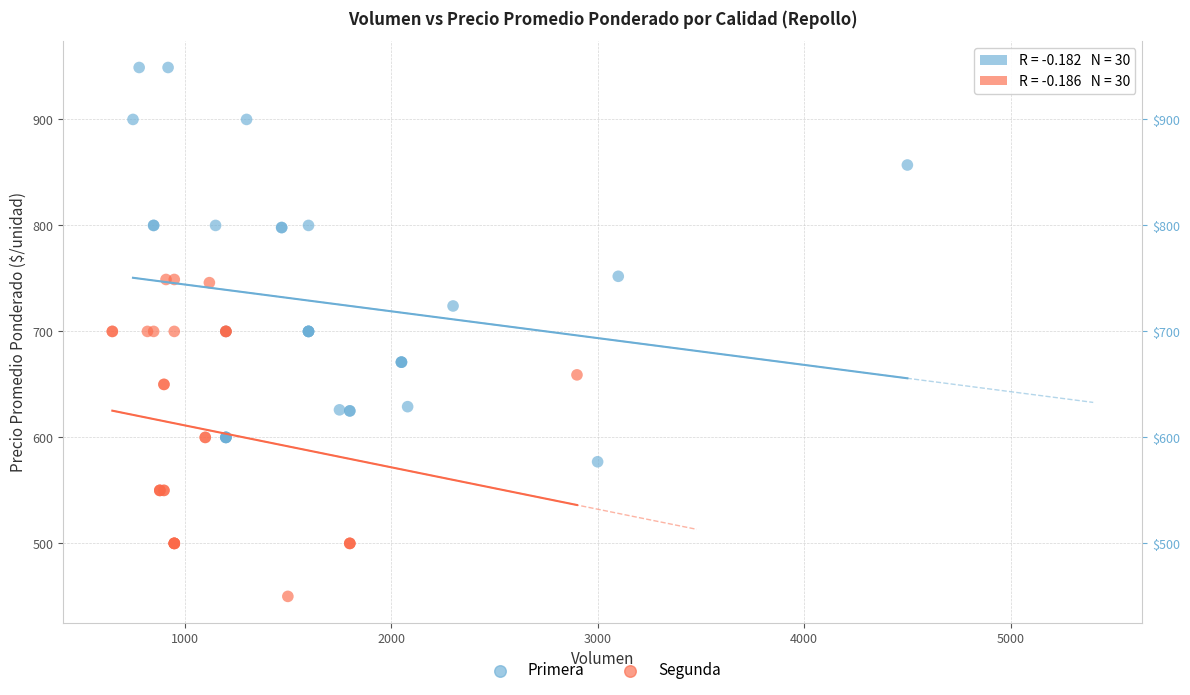

Which series contains the lowest Y value?

Segunda